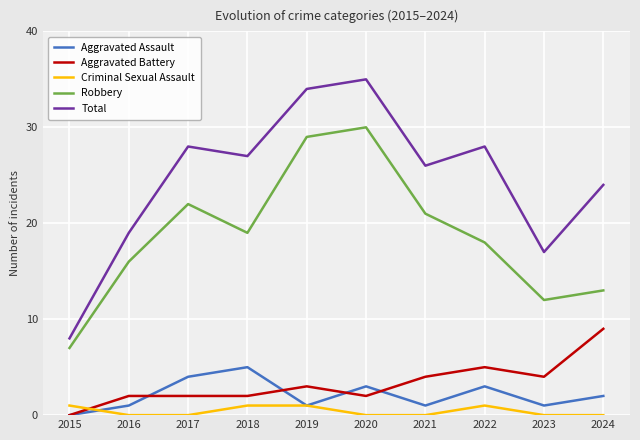

What is the difference between the second highest and minimum values in the Total series?

26